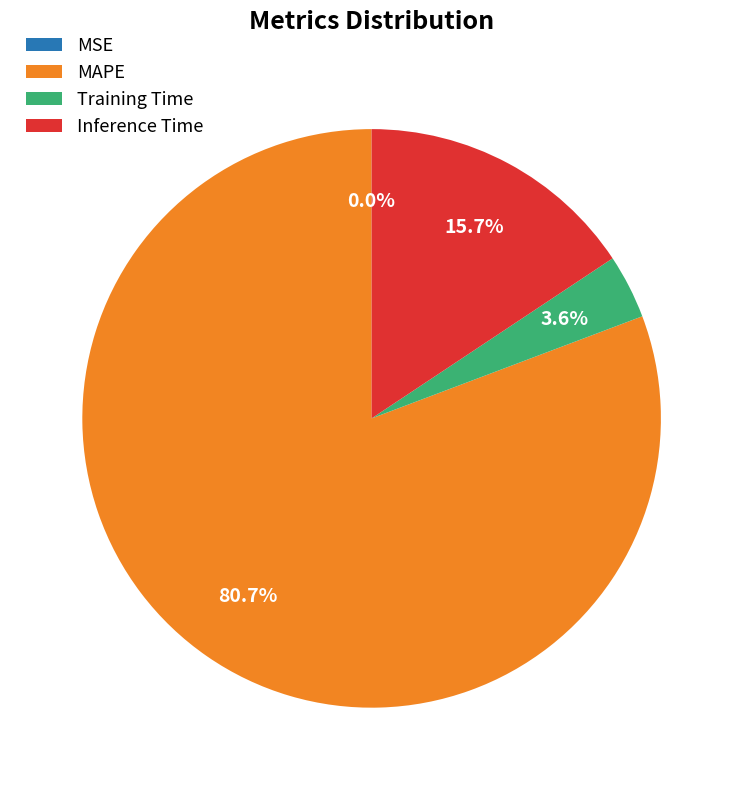

To the nearest percent, what is the difference between the largest and smallest slice percentages?

81%